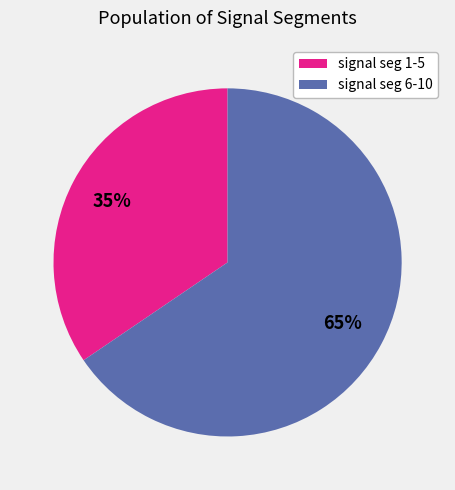

To the nearest percent, what is the average slice percentage?

50%